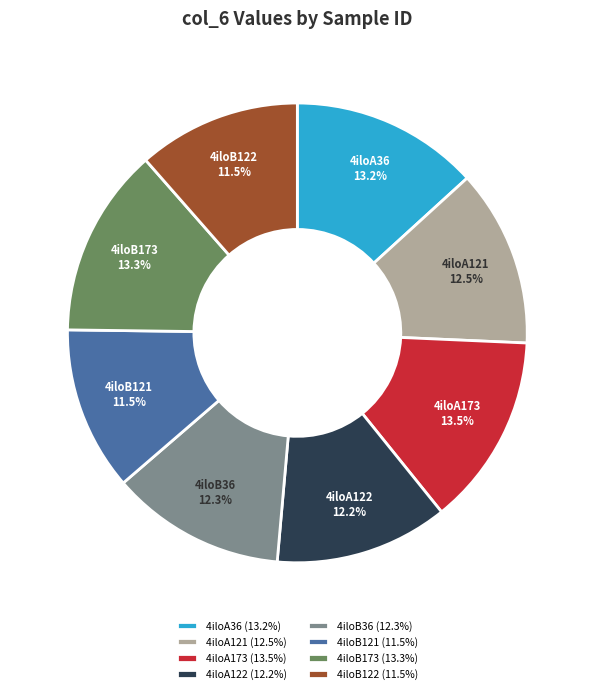

Approximately how many times larger is the value at 4iloB122 compared to 4iloB121?

1.0